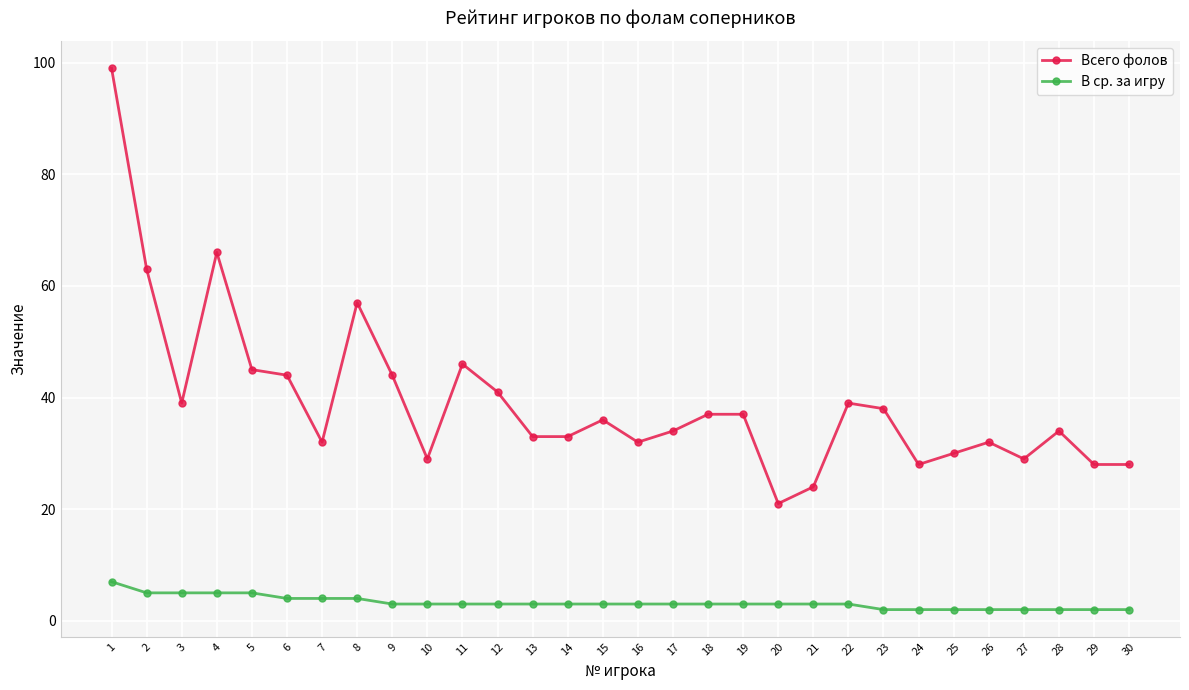

List the series in order of their overall mean, highest first.

Всего фолов, В ср. за игру